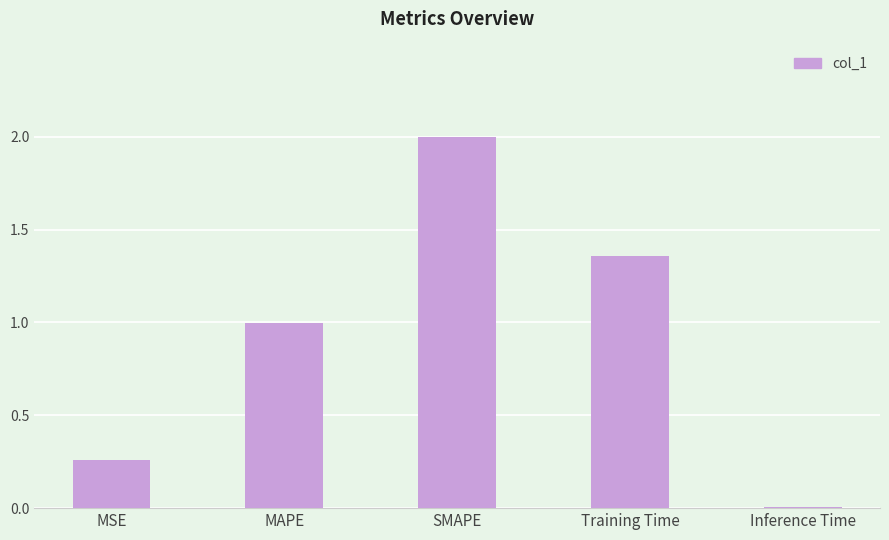

What is the average value?

0.9